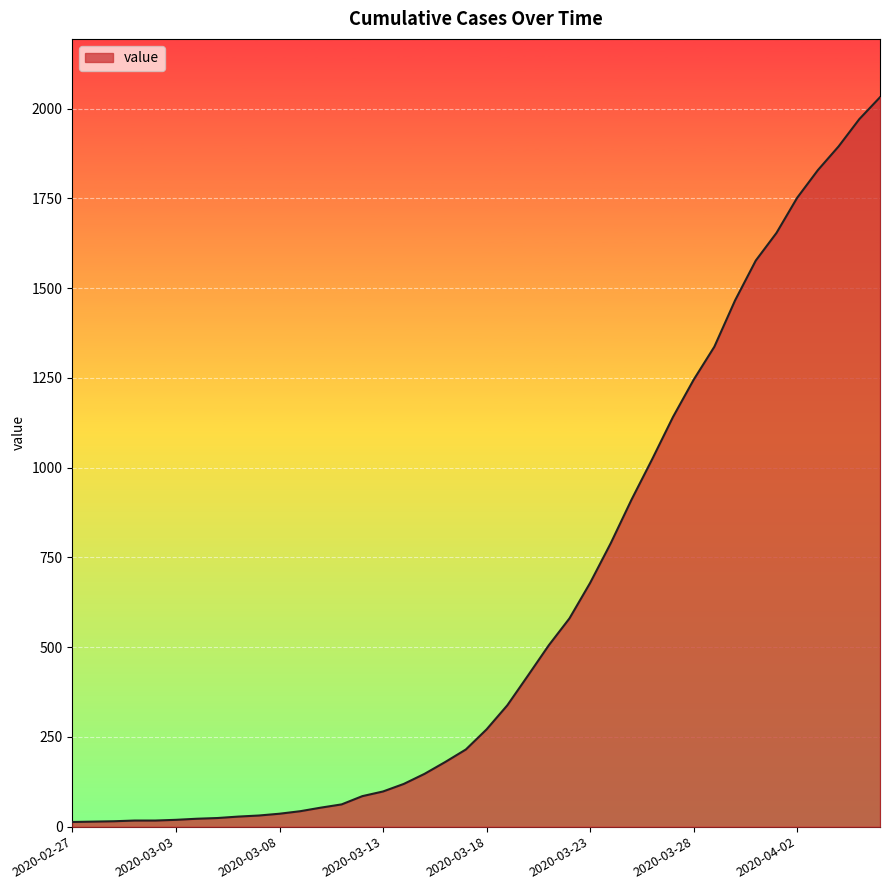

What is the difference between the maximum and minimum values?

2019